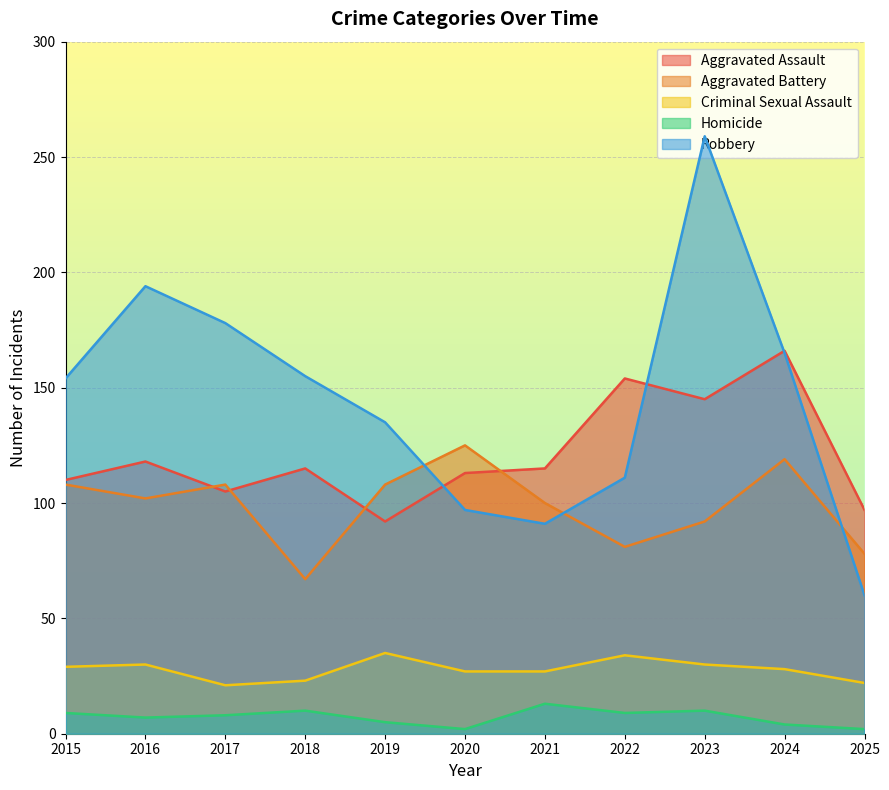

At which category does Robbery reach its first local peak?

2016